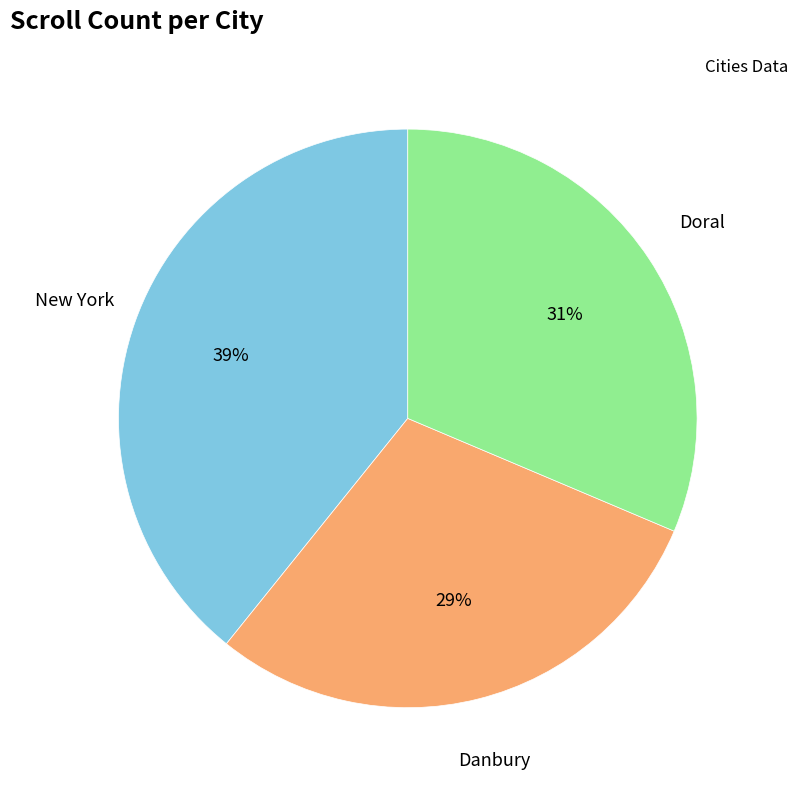

To the nearest percent, what is the difference between the Doral and New York slice percentages?

8%